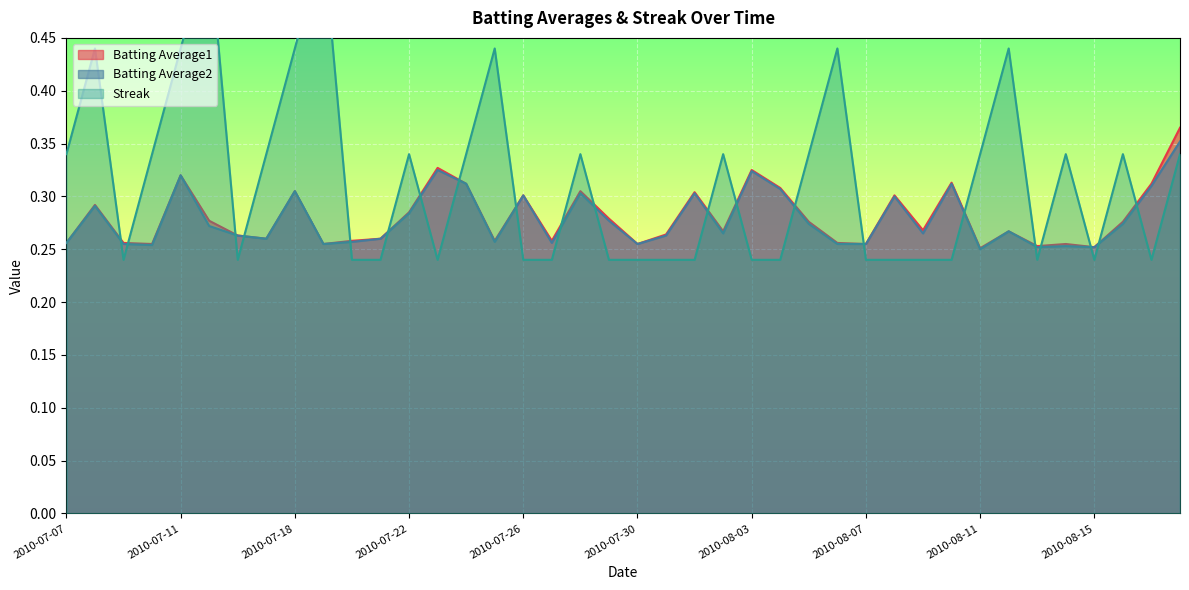

At 2010-08-15, list the series in order from largest to smallest.

Batting Average1, Batting Average2, Streak